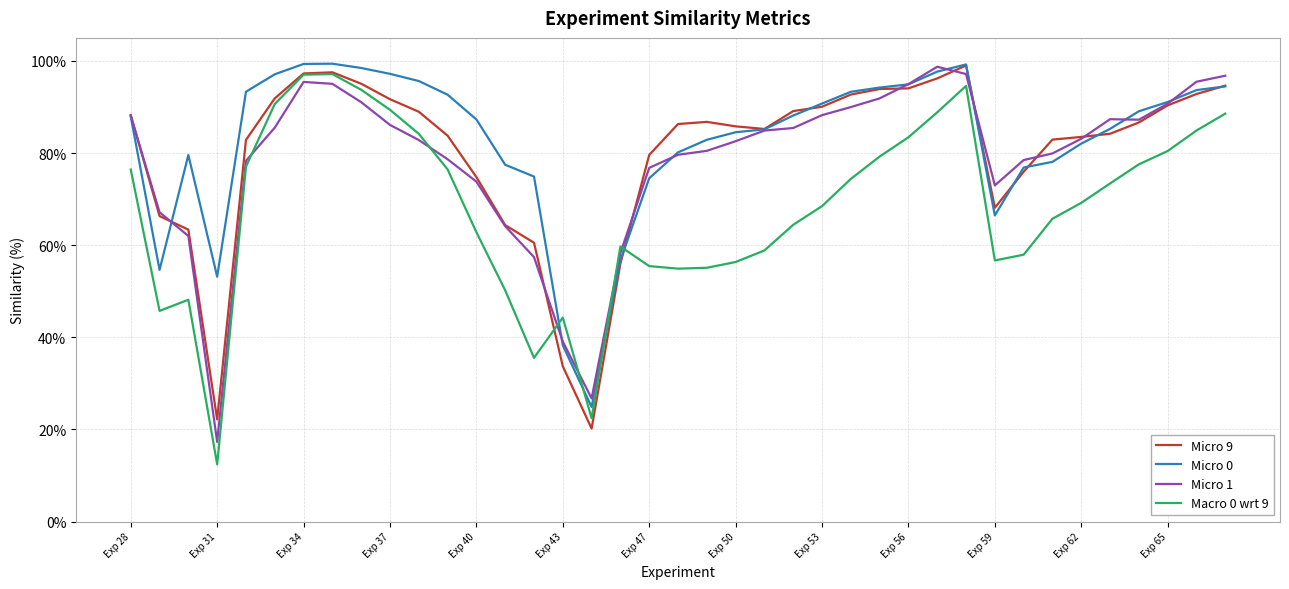

What is the smallest value displayed?

12.4